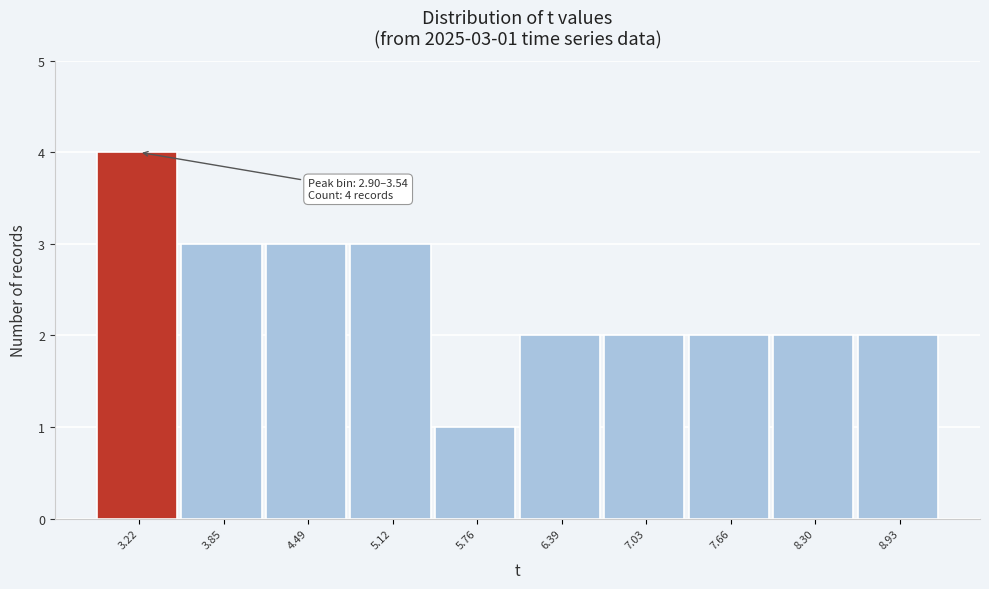

Which range on the x-axis has the tallest bar?

2.9 to 3.5